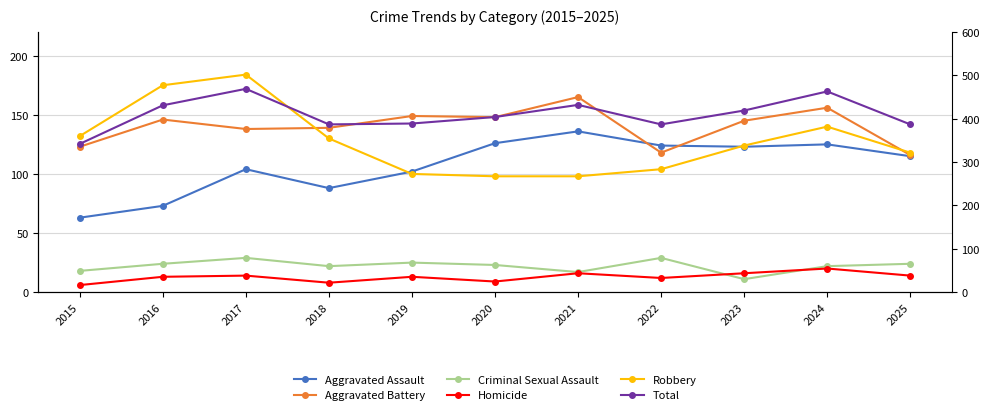

Reading left to right, what are all the values shown in this chart?

Aggravated Assault: 63	73	104	88	102	126	136	124	123	125	115
Aggravated Battery: 123	146	138	139	149	148	165	118	145	156	116
Criminal Sexual Assault: 18	24	29	22	25	23	17	29	11	22	24
Homicide: 6	13	14	8	13	9	16	12	16	20	14
Robbery: 132	175	184	130	100	98	98	104	124	140	118
Total: 342	431	469	387	389	404	432	387	419	463	387